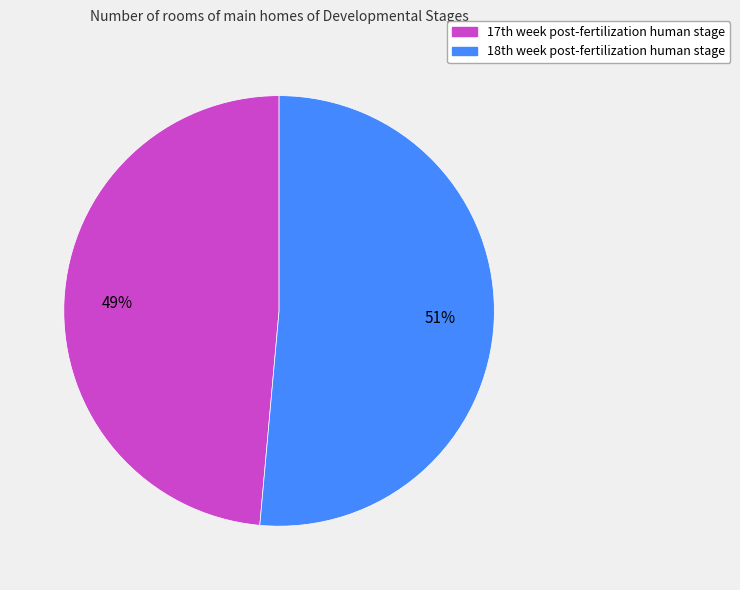

Is there any slice that represents more than half of the pie?

Yes